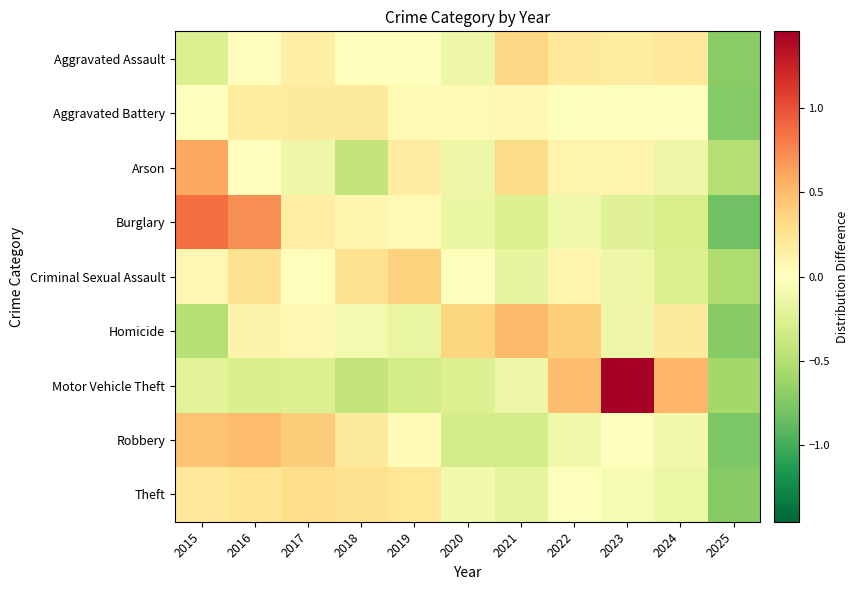

Which series has the widest spread of values?

Motor Vehicle Theft